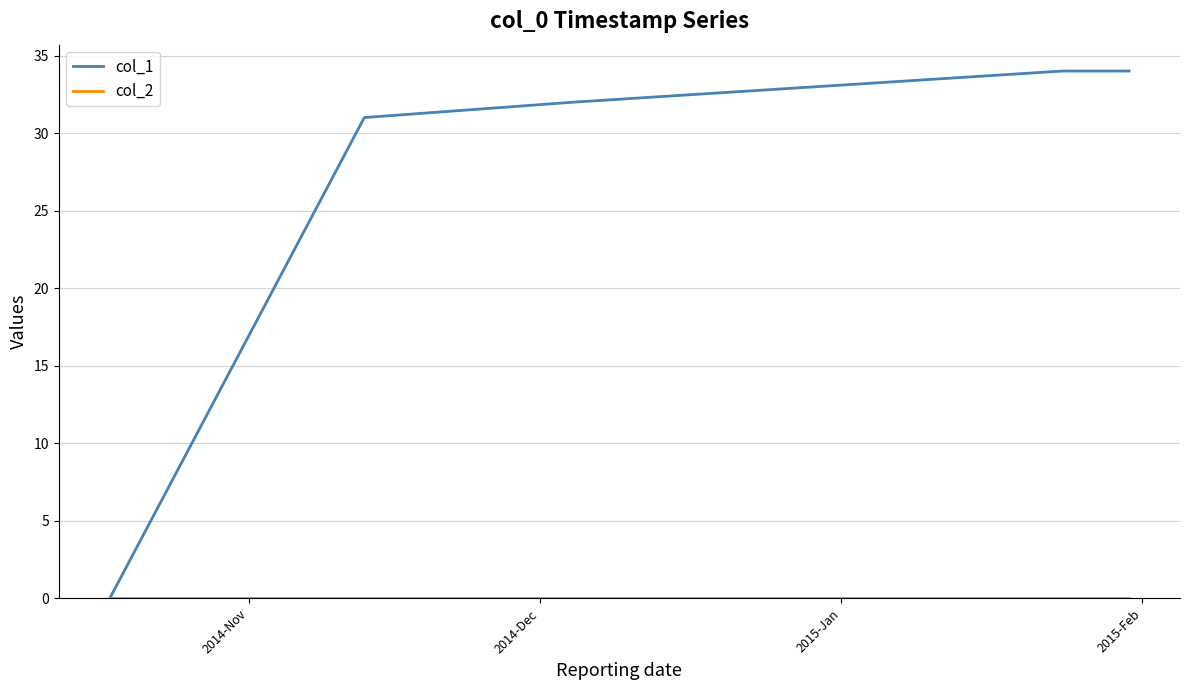

Which series has the largest range (max minus min)?

col_1